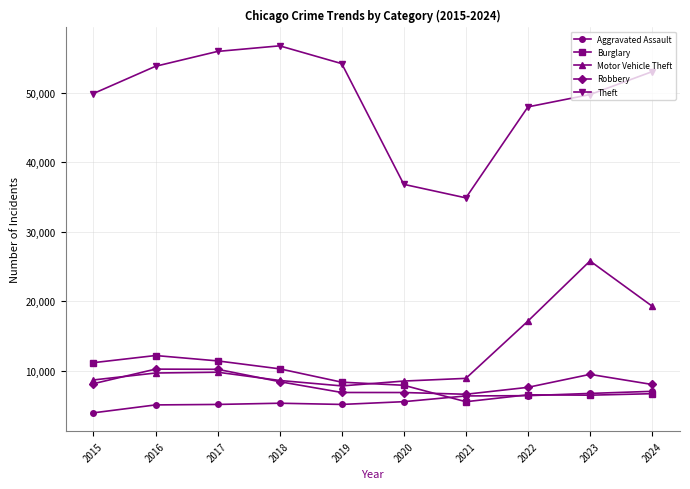

What is the lowest value of the Motor Vehicle Theft series?

7812